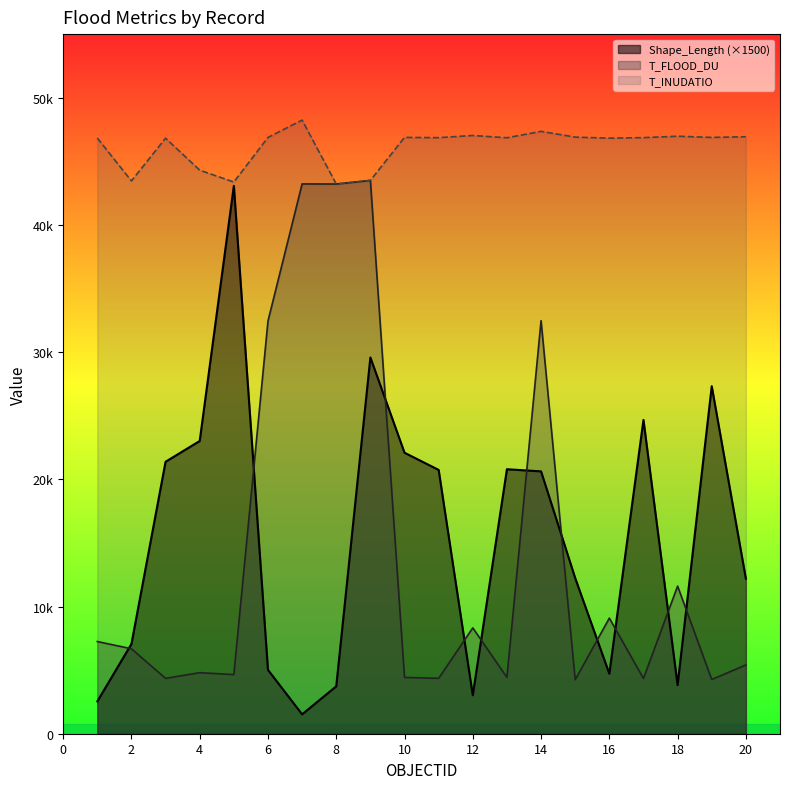

How many interior local valleys does the T_FLOOD_DU series have?

8